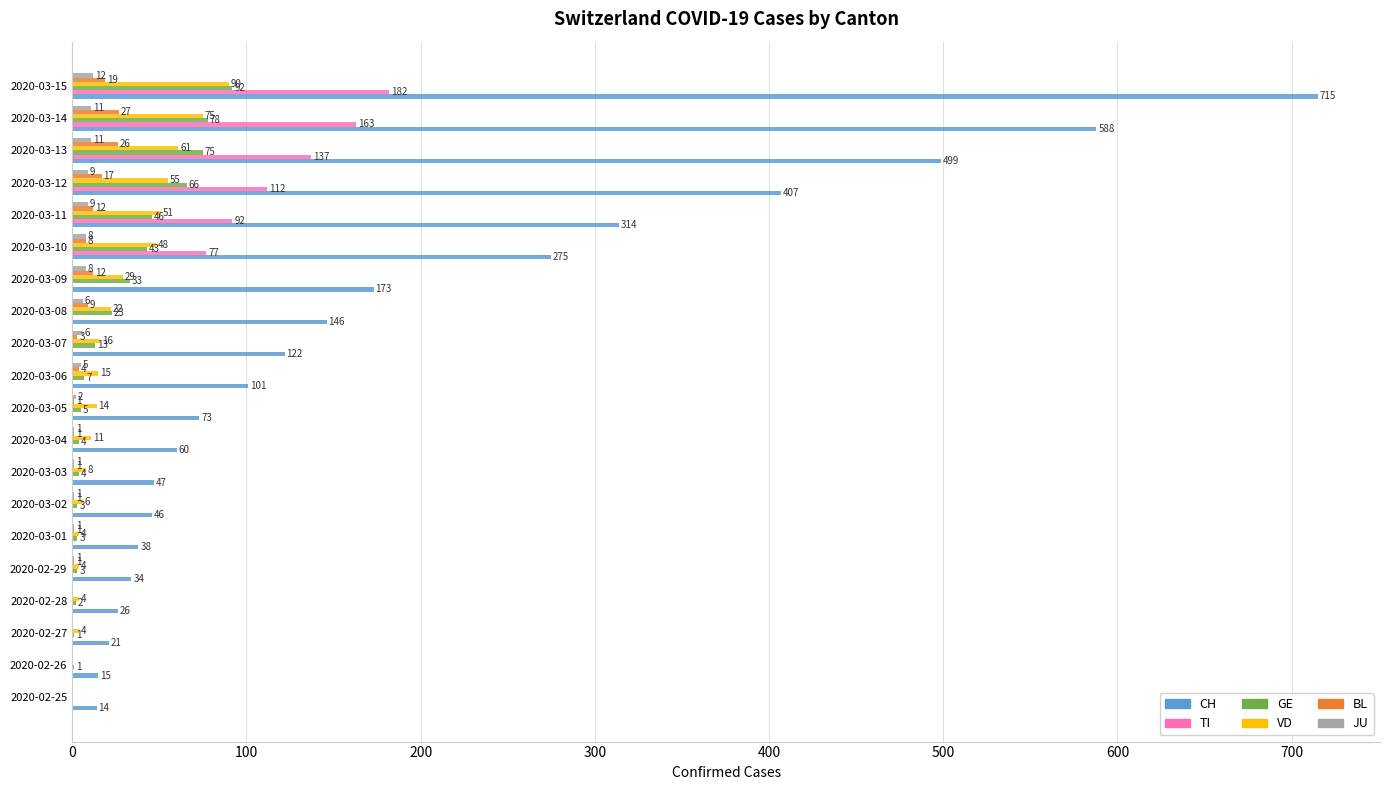

What is the sum of the CH values at 2020-03-13 and 2020-02-29?

533